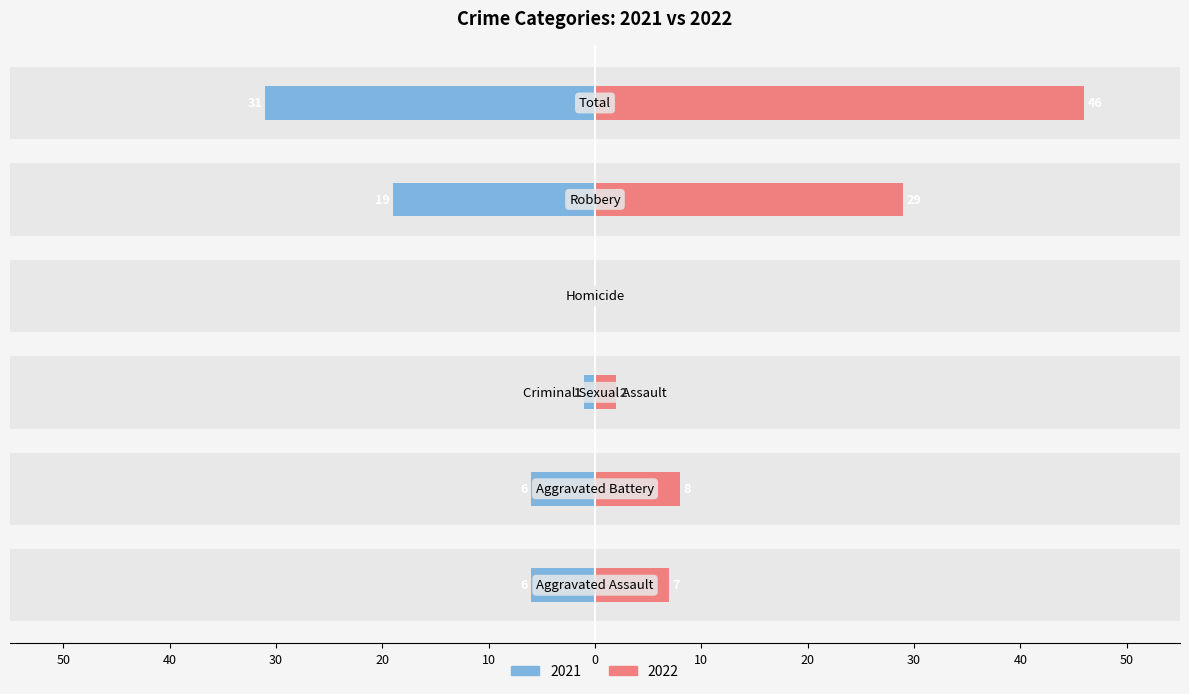

What is the lowest value of the 2021 series?

-31